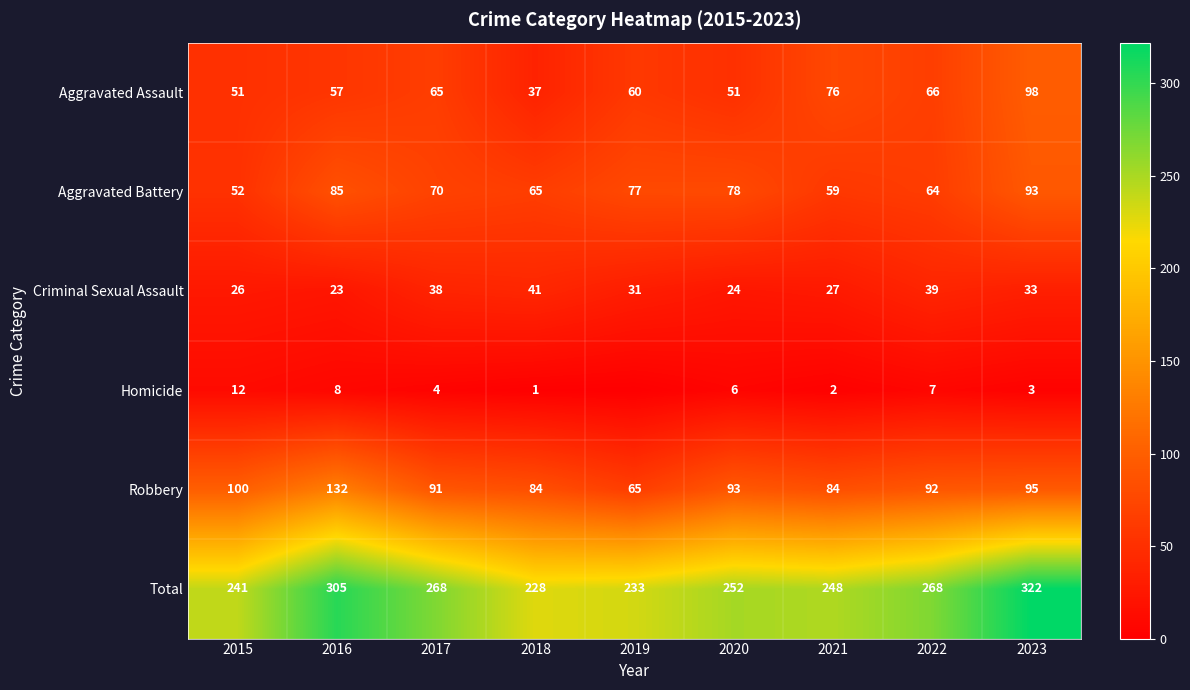

Where is Aggravated Battery nearest to the value 72?

2017